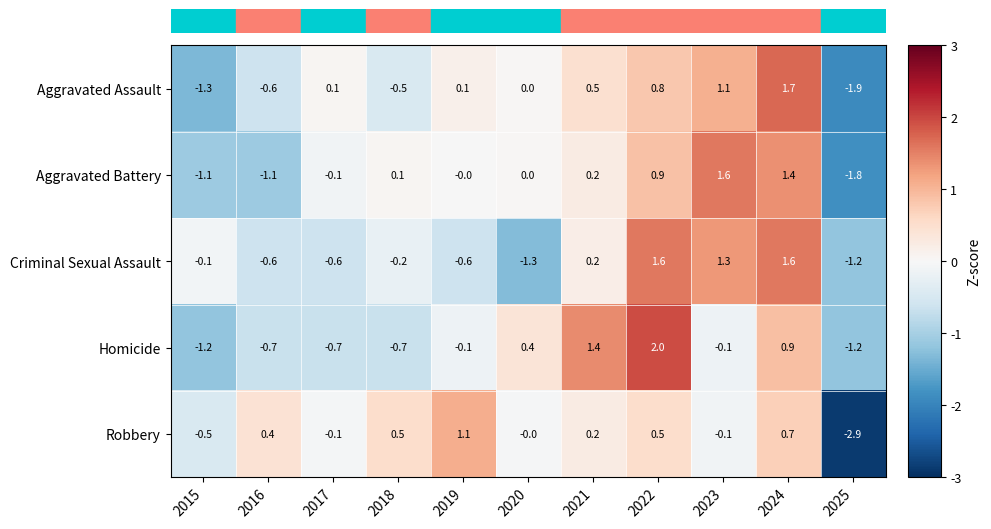

At which category is the sum across all series the highest?

2024